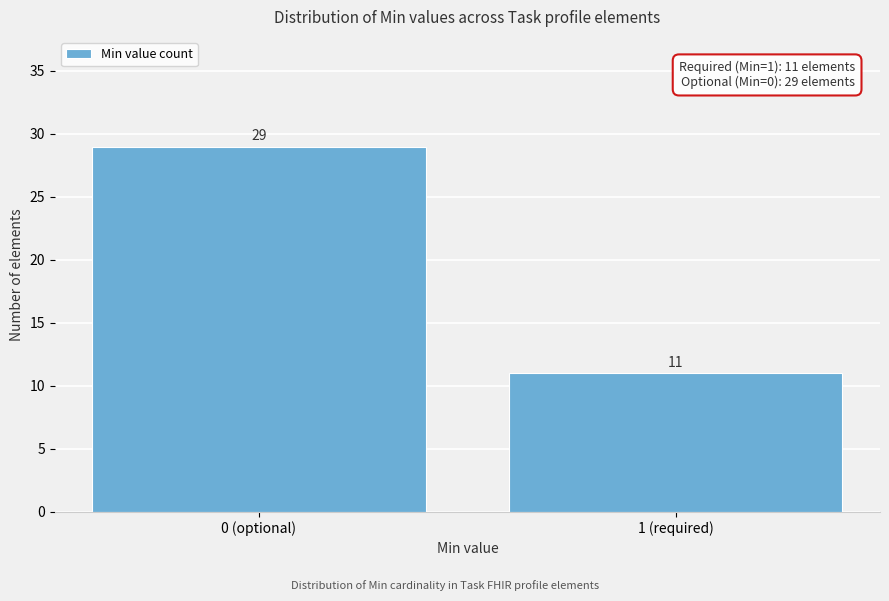

Reading left to right, transcribe all the data shown in this chart.

29	11